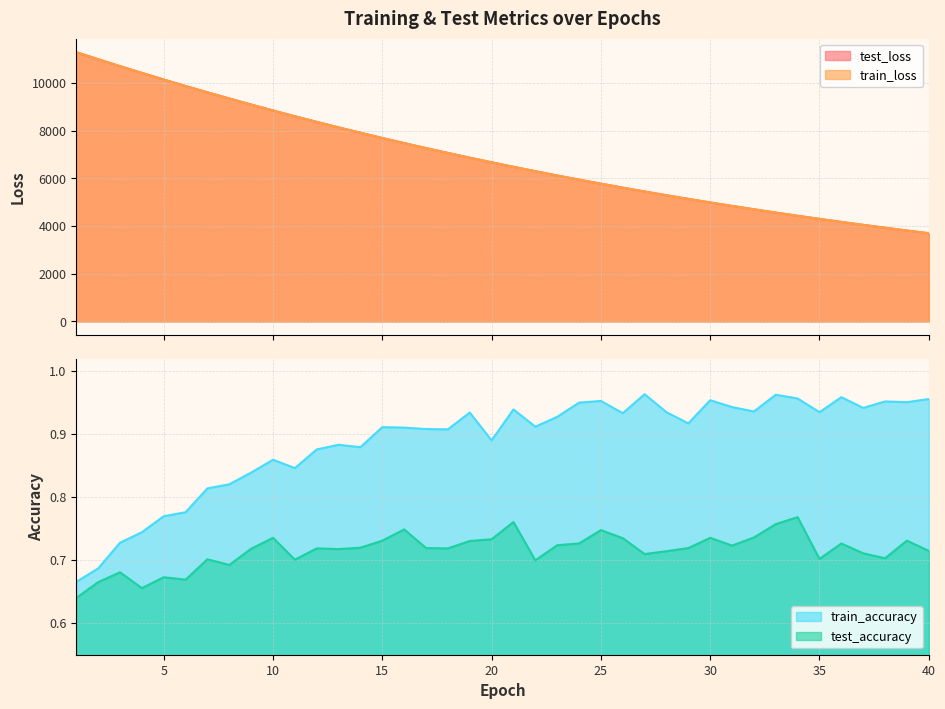

Rank the categories by train_accuracy value from highest to lowest.

27, 33, 36, 34, 40, 30, 25, 38, 39, 24, 31, 37, 21, 32, 28, 35, 19, 26, 23, 29, 22, 15, 16, 17, 18, 20, 13, 14, 12, 10, 11, 9, 8, 7, 6, 5, 4, 3, 2, 1